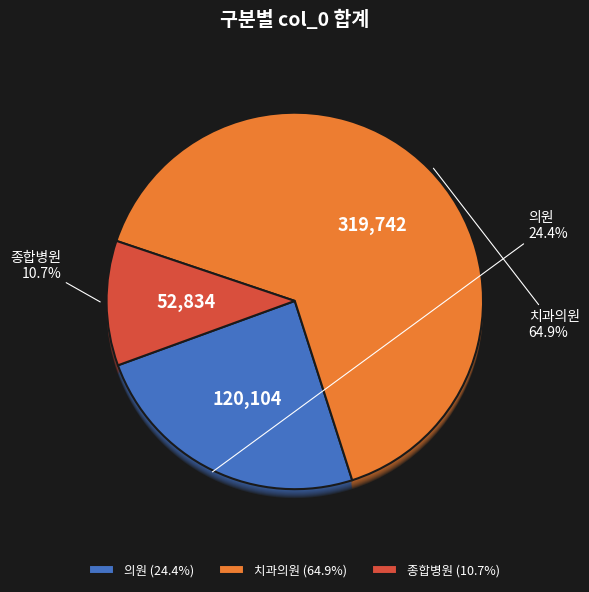

True or false: 치과의원 accounts for 1% of the total.

False